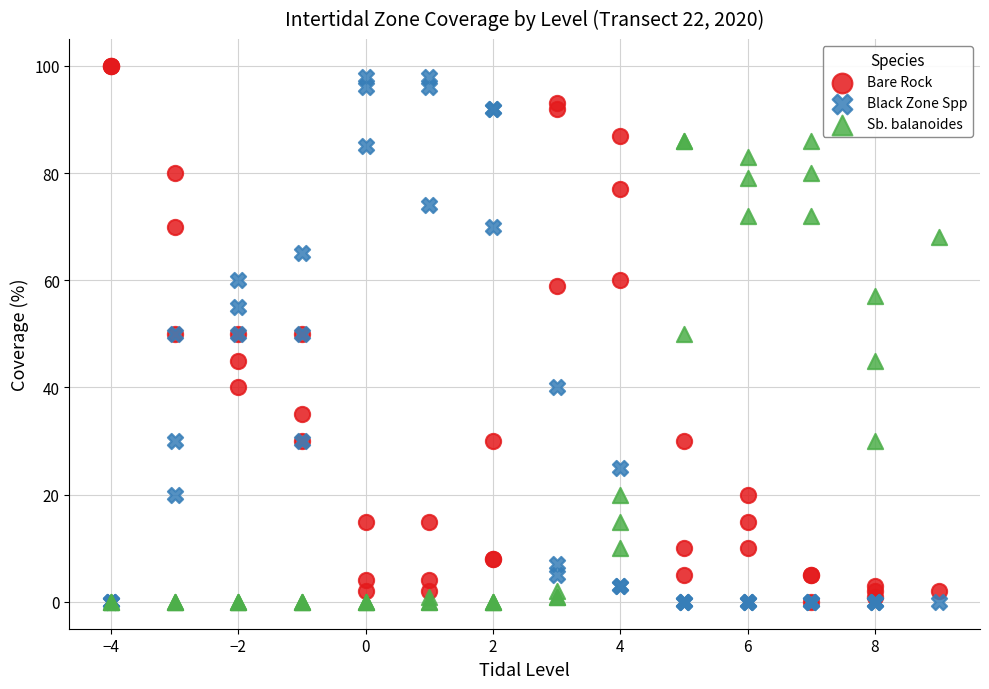

What are all the series names shown in the legend?

Bare Rock, Black Zone Spp, Sb. balanoides